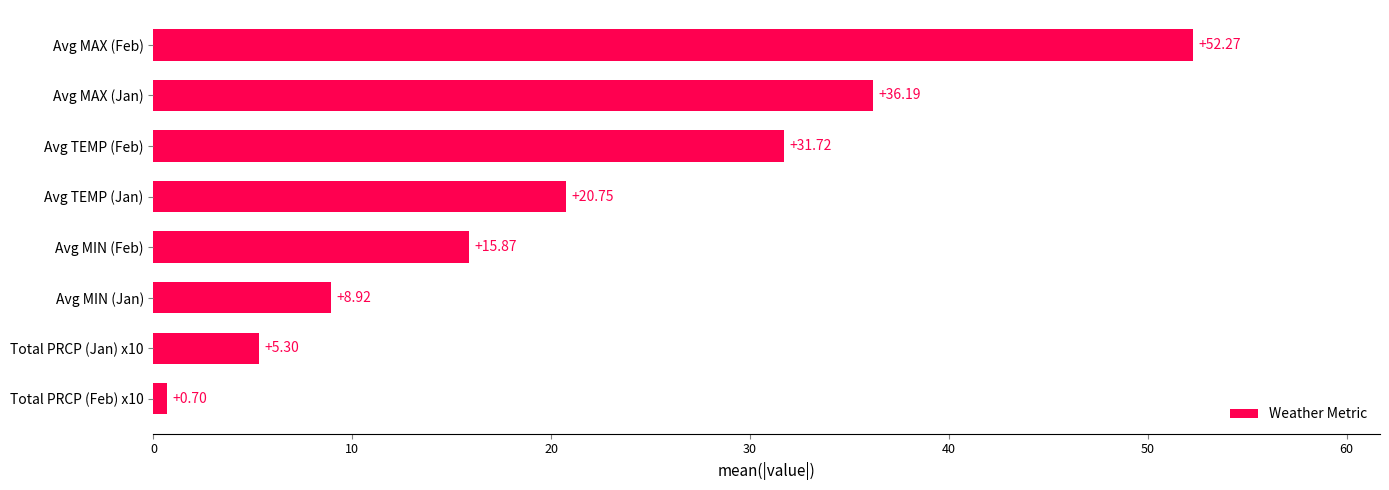

Approximately how many times larger is the value at Avg MIN (Jan) compared to Avg TEMP (Feb)?

0.3